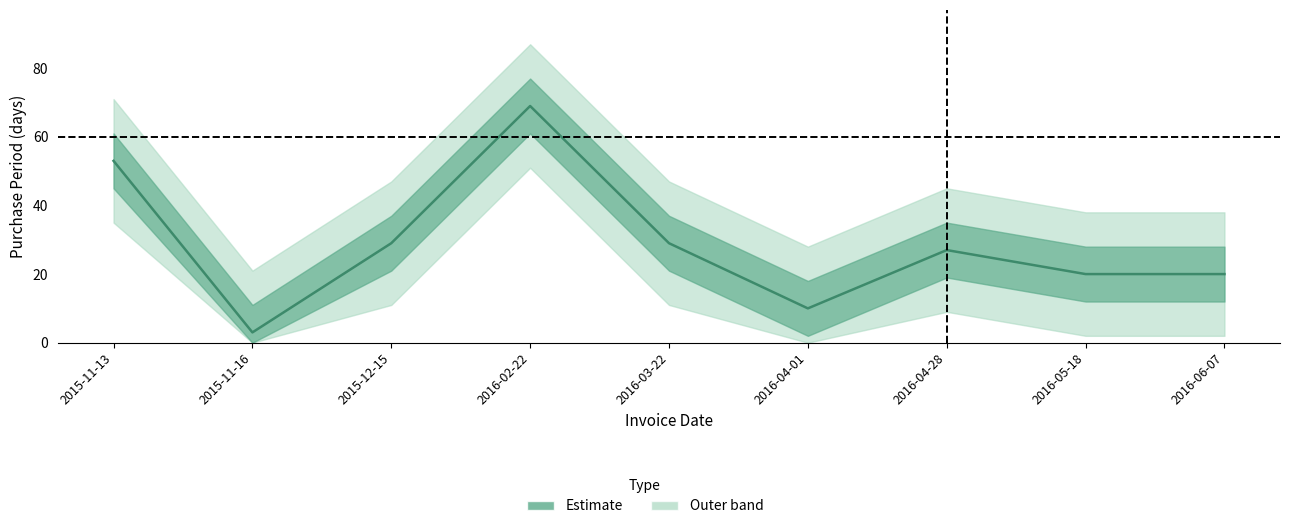

Reading right to left, transcribe all the data shown in this chart.

2016-06-07=20	2016-05-18=20	2016-04-28=27	2016-04-01=10	2016-03-22=29	2016-02-22=69	2015-12-15=29	2015-11-16=3	2015-11-13=53